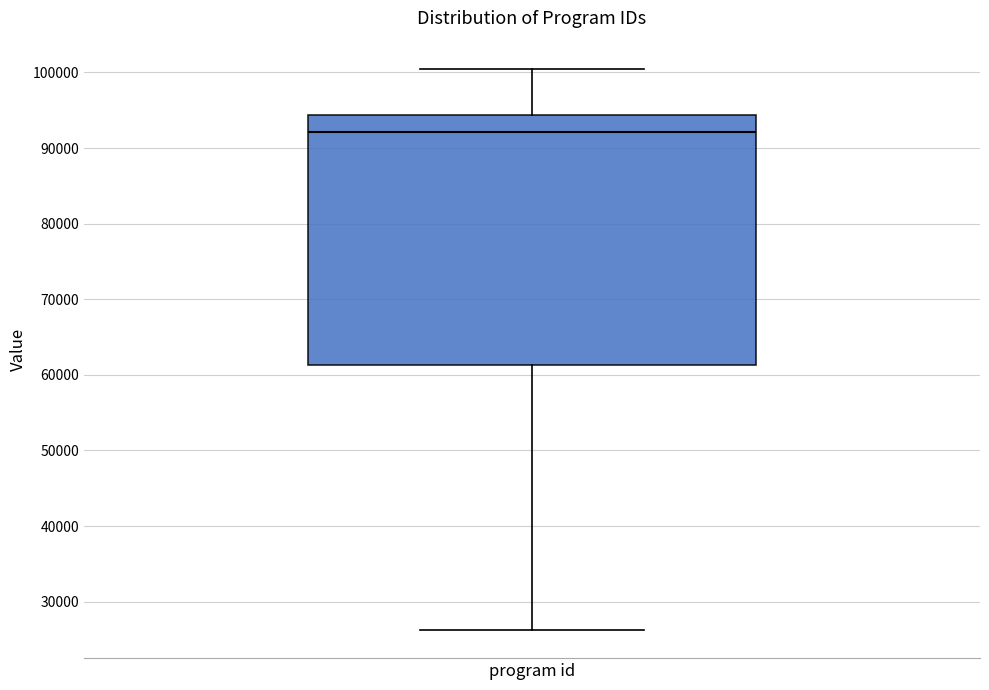

Transcribe this box plot: give where the median line is, the range the box spans, and where the two whiskers end, as read against the y-axis. The values are not printed on the chart, so give them approximately, as read against the axis.

median 92000, box 61000 to 94000, whiskers 26000 to 100000